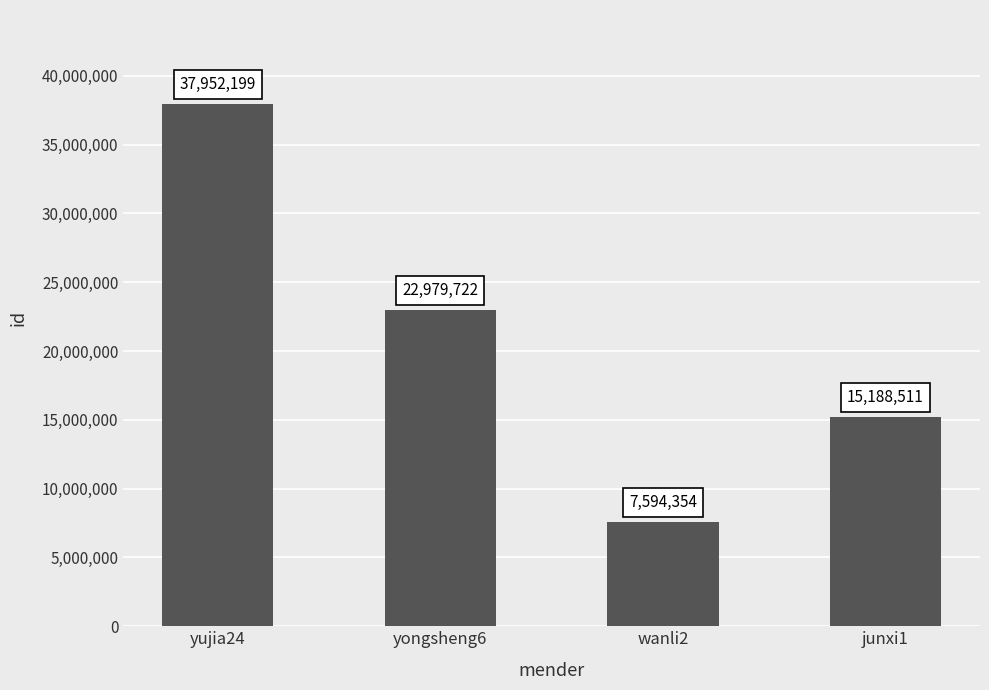

Where does the data first go above 22979722?

yujia24